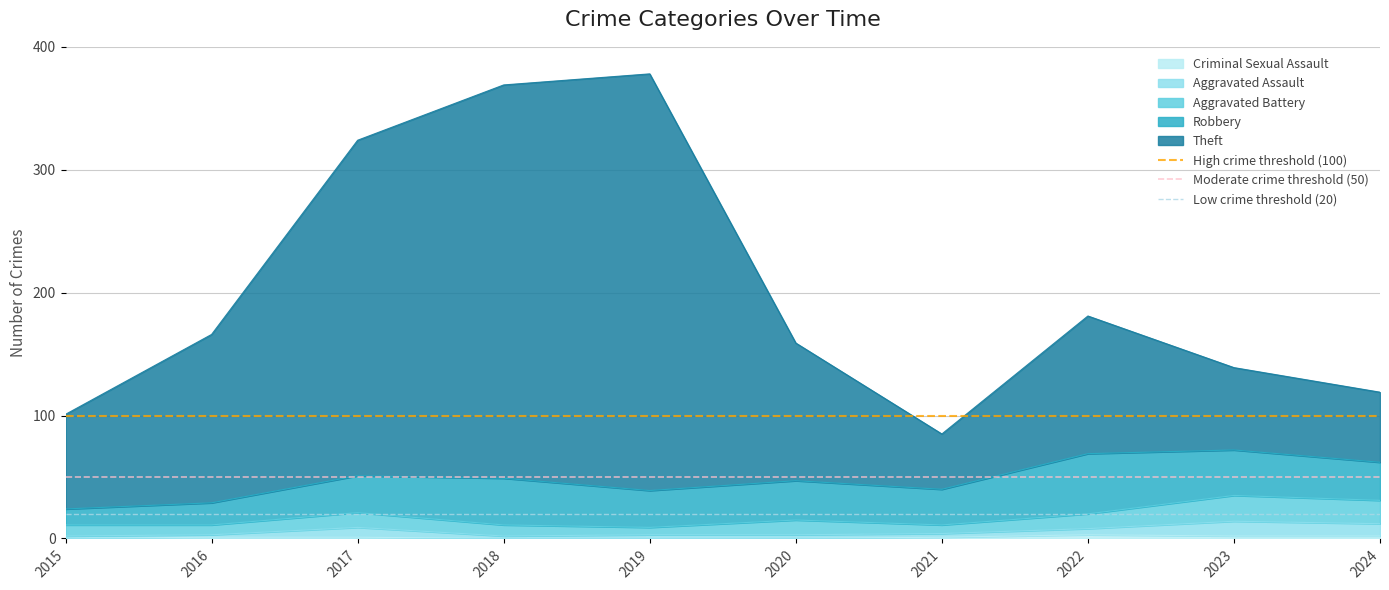

Does the chart have visible grid lines?

Yes